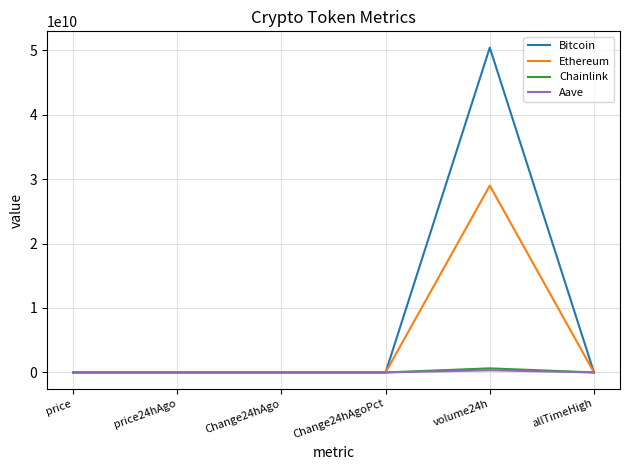

Which label corresponds to the largest value in the chart?

volume24h